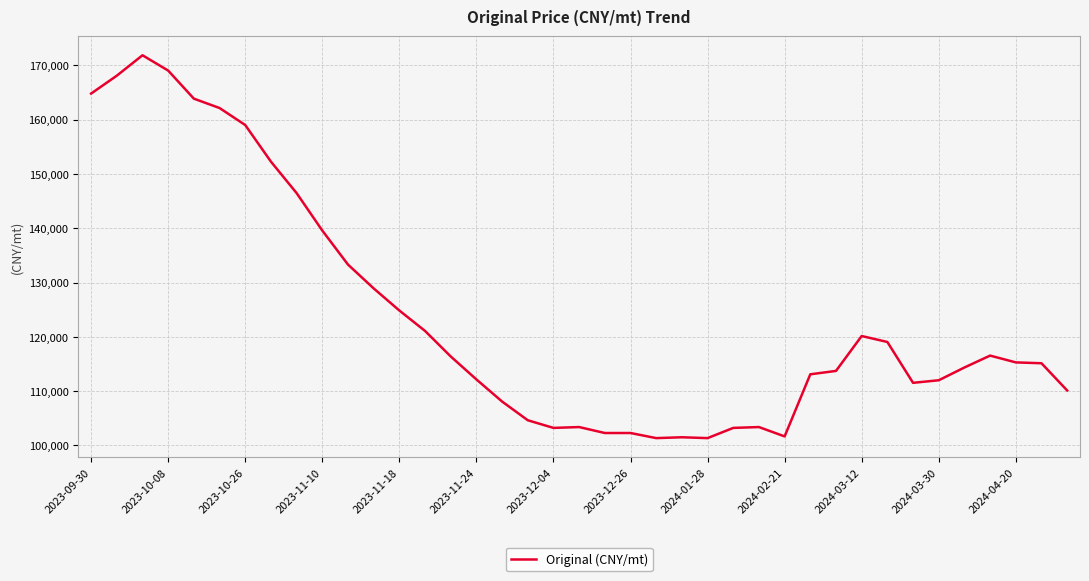

What is the difference between the maximum and minimum values?

70512.8